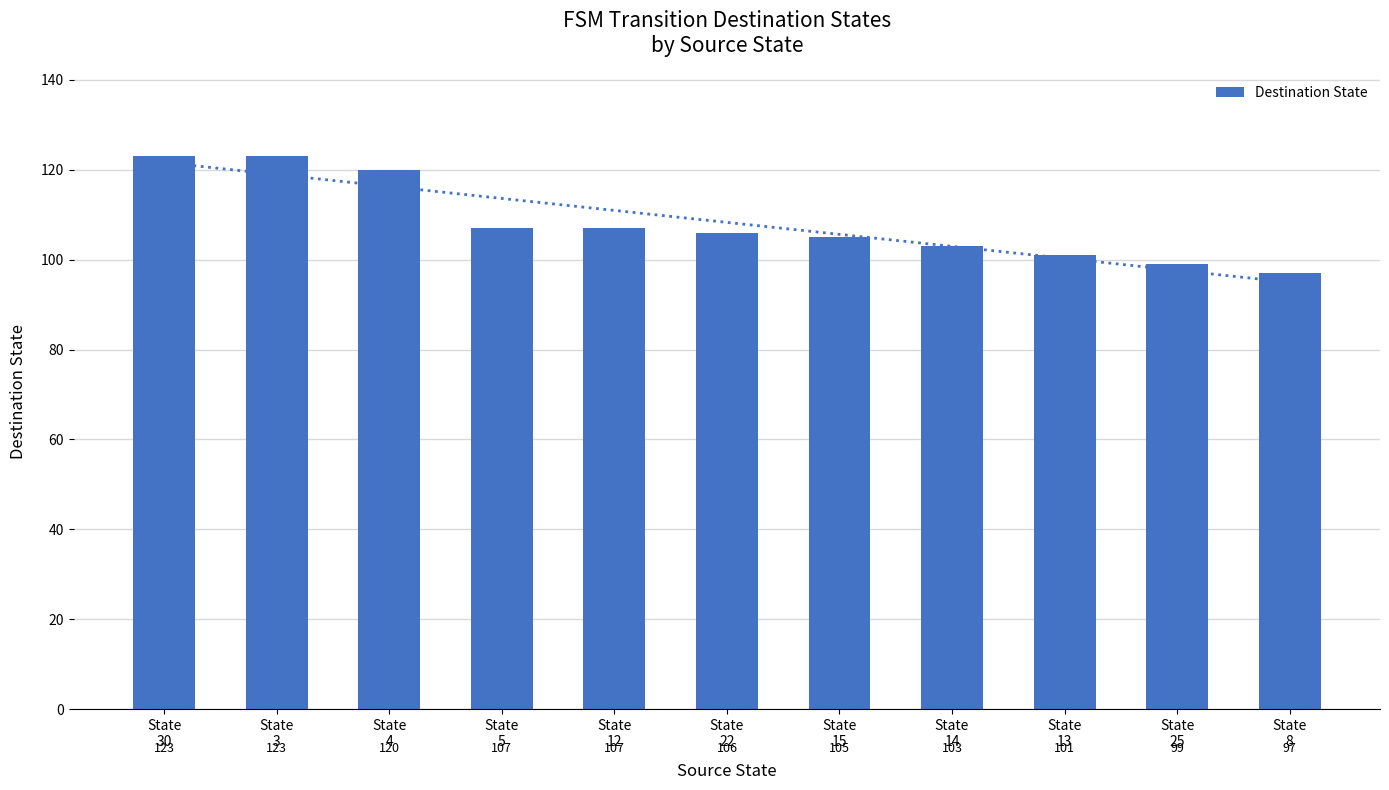

What is the value of the 10th bar from the left?

99